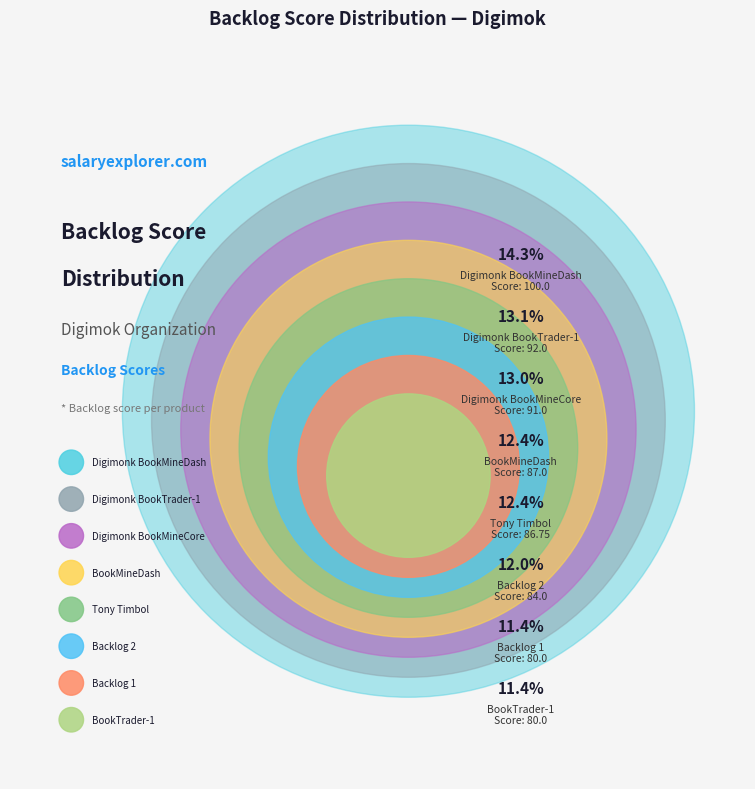

Which slice is the largest?

Digimonk BookMineDash